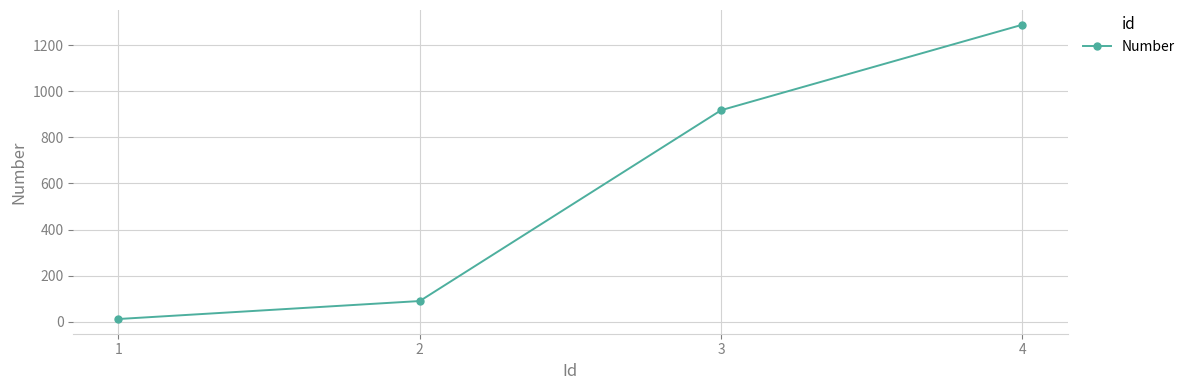

Rank the categories by value from lowest to highest.

1, 2, 3, 4